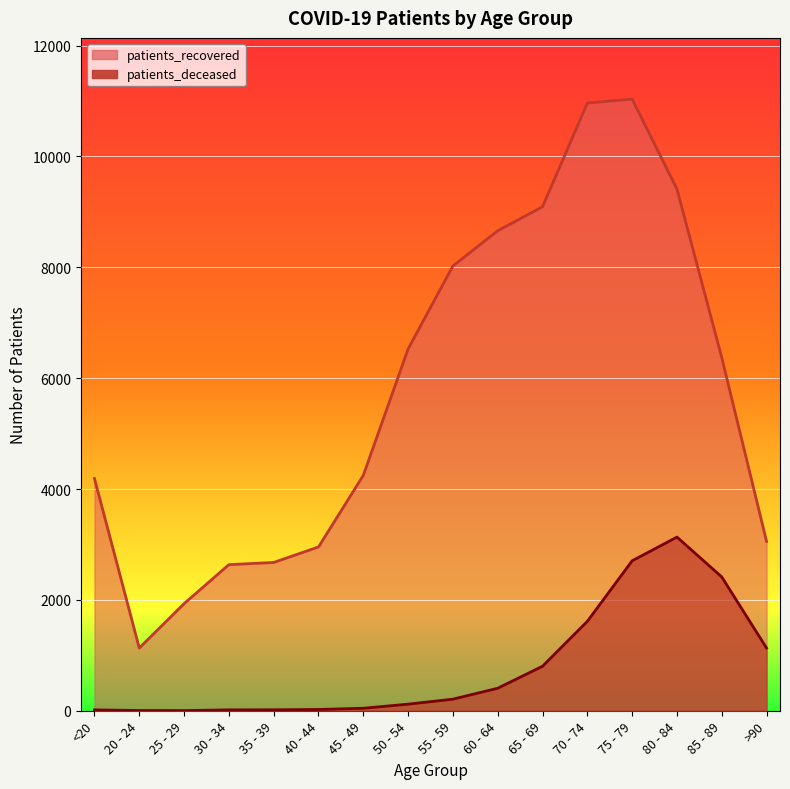

What is the difference between the highest and lowest values at 65 - 69?

8289